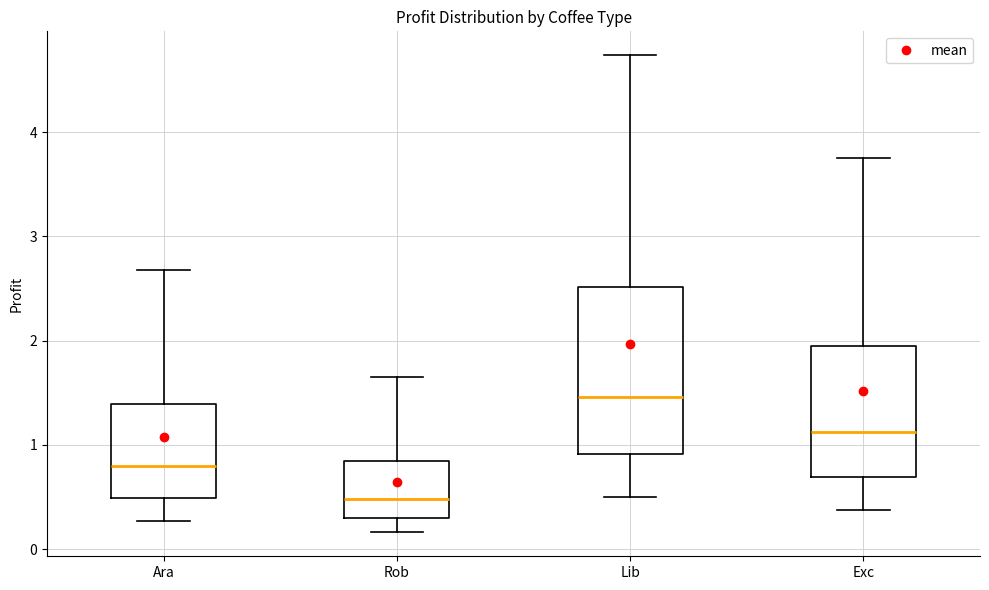

Reading left to right, read every box against the y-axis: the position of its median line, the range the box covers, and the ends of its whiskers. The values are not printed on the chart, so give them approximately, as read against the axis.

Ara: median 0.8, box 0.5 to 1.4, whiskers 0.3 to 2.7
Rob: median 0.5, box 0.3 to 0.8, whiskers 0.2 to 1.6
Lib: median 1.5, box 0.9 to 2.5, whiskers 0.5 to 4.7
Exc: median 1.1, box 0.7 to 2.0, whiskers 0.4 to 3.8